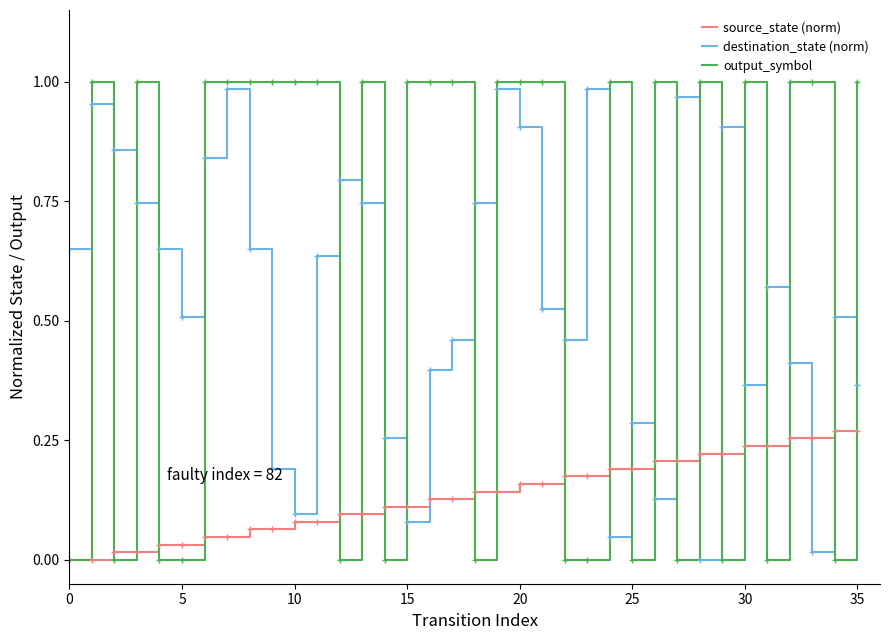

Which series has the largest total across all categories?

output_symbol